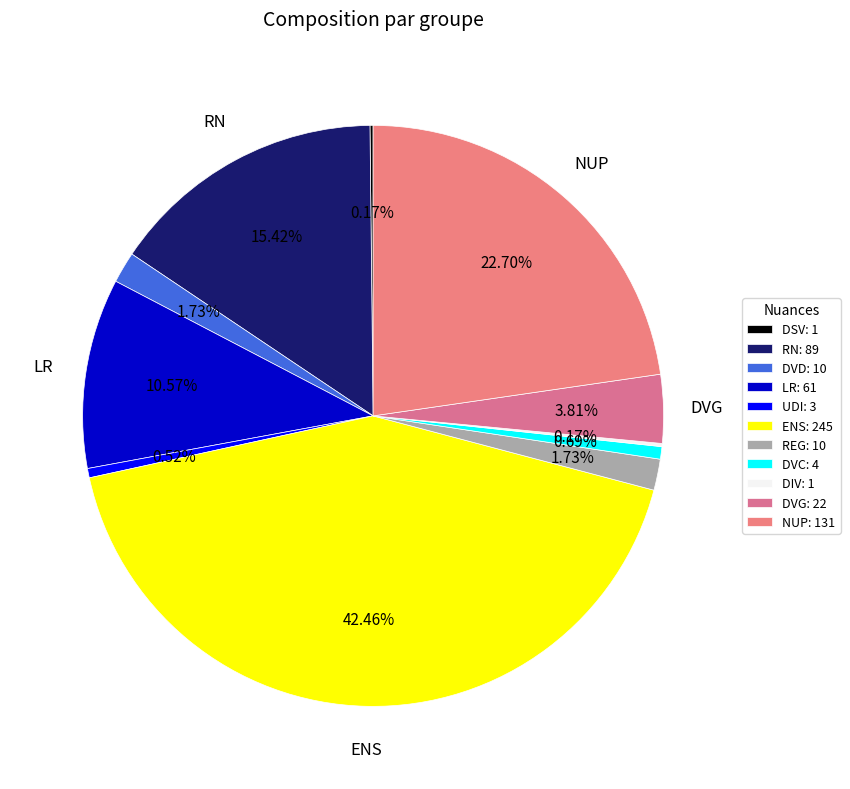

What is the change in value from LR to REG?

-51